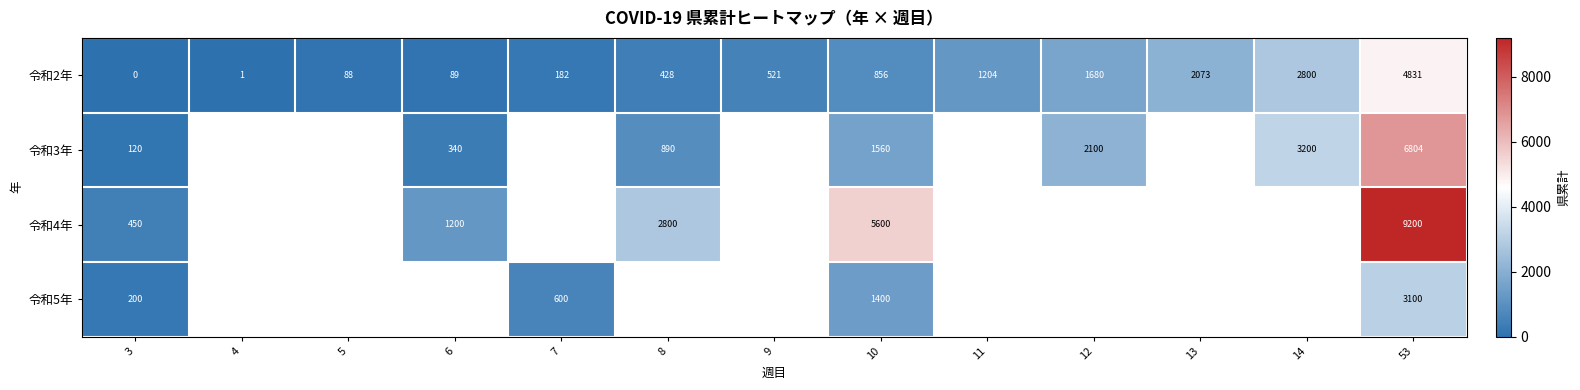

Is it true that 令和3年 equals 3200 at 14?

True